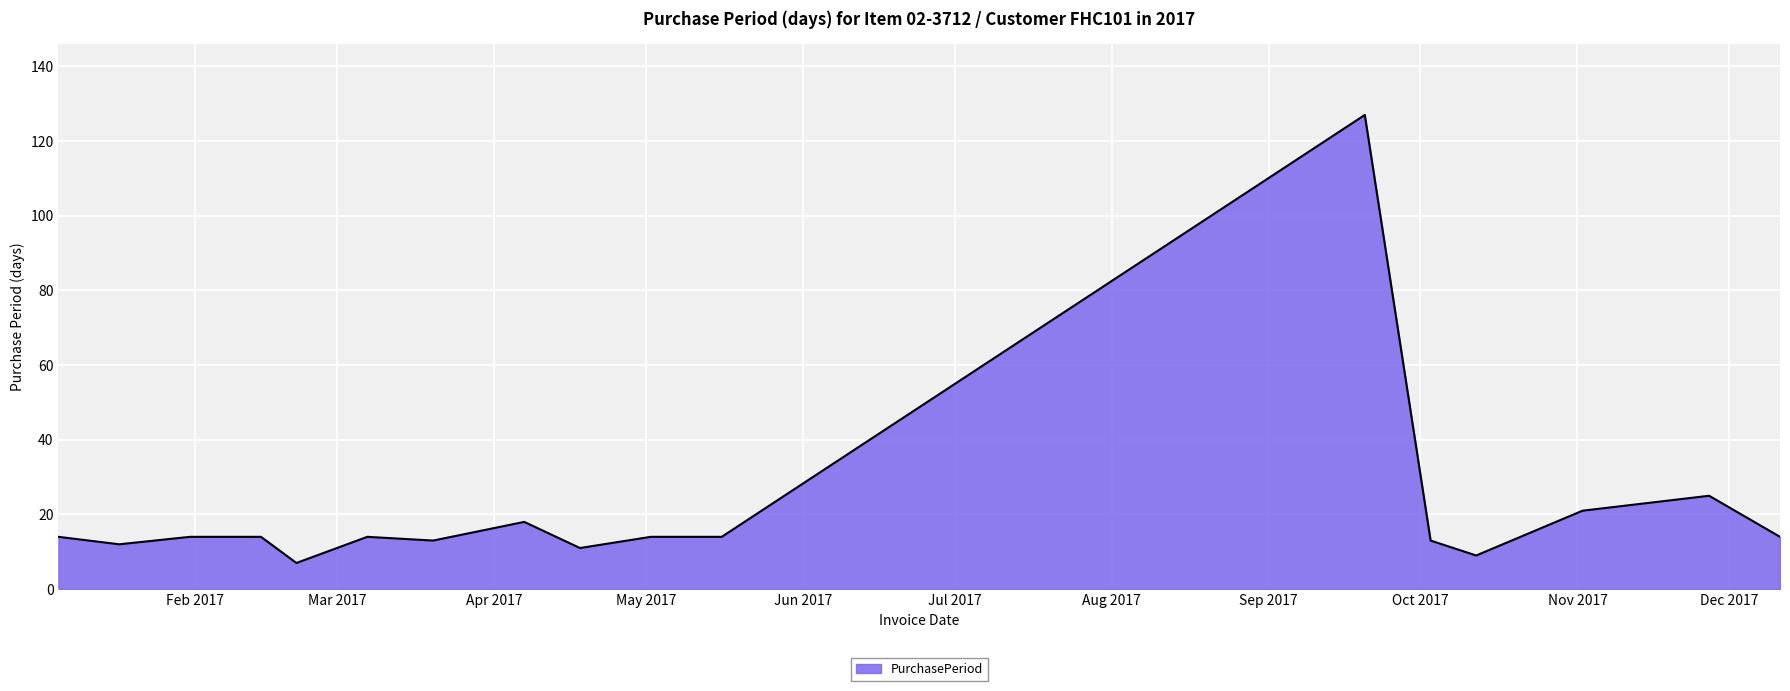

Does the chart display data point markers on the line(s)?

No